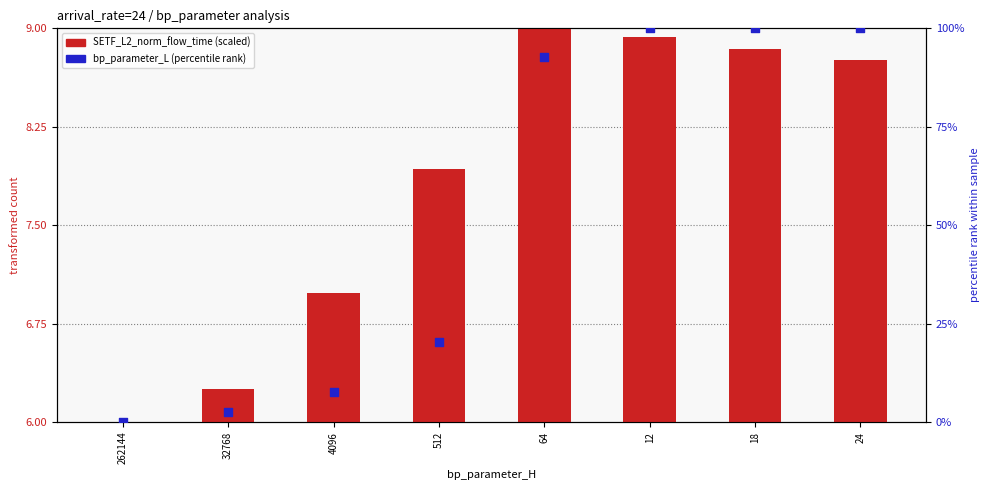

Which series contains the lowest Y value?

bp_parameter_L (percentile)